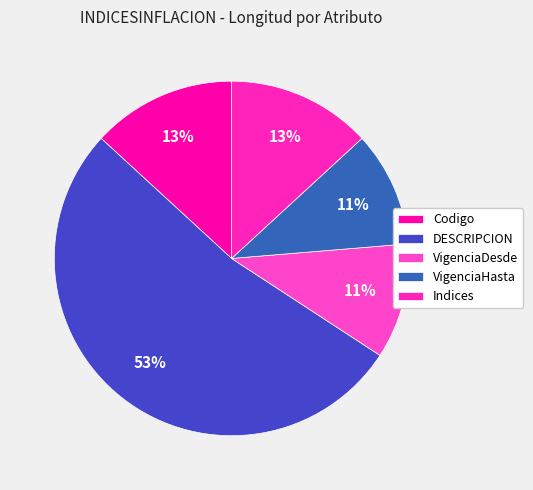

To the nearest percent, what is the average slice percentage?

20%